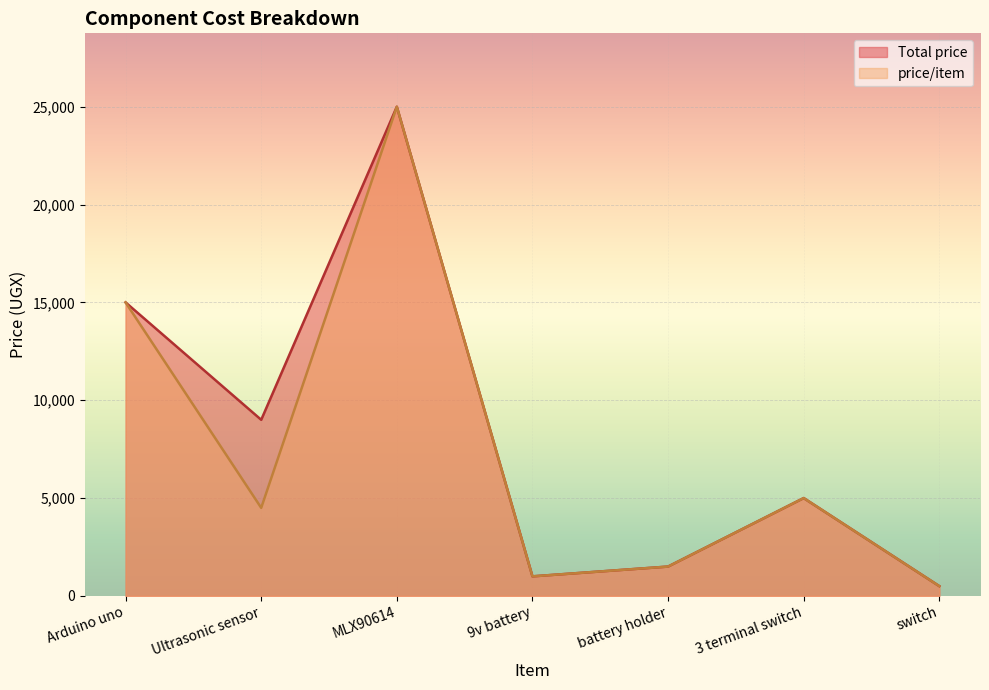

True or false: Total price has more than 1 points higher than both neighbors.

True